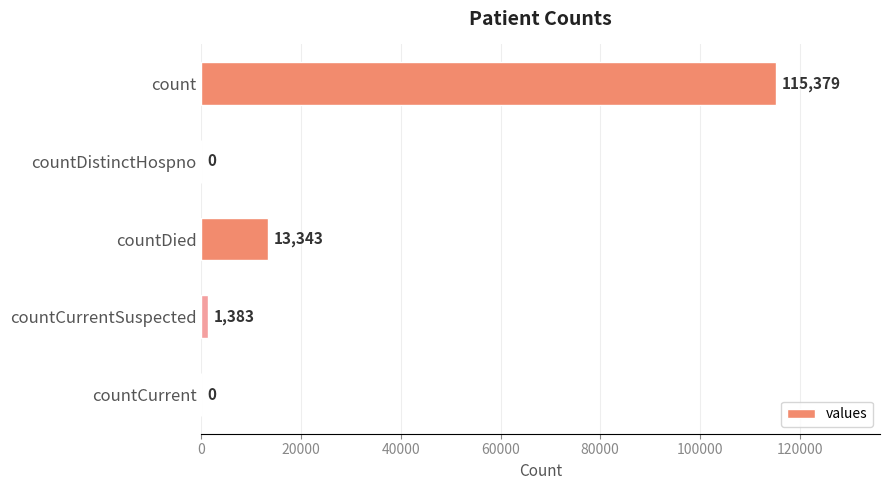

What is the sum of all values?

130105